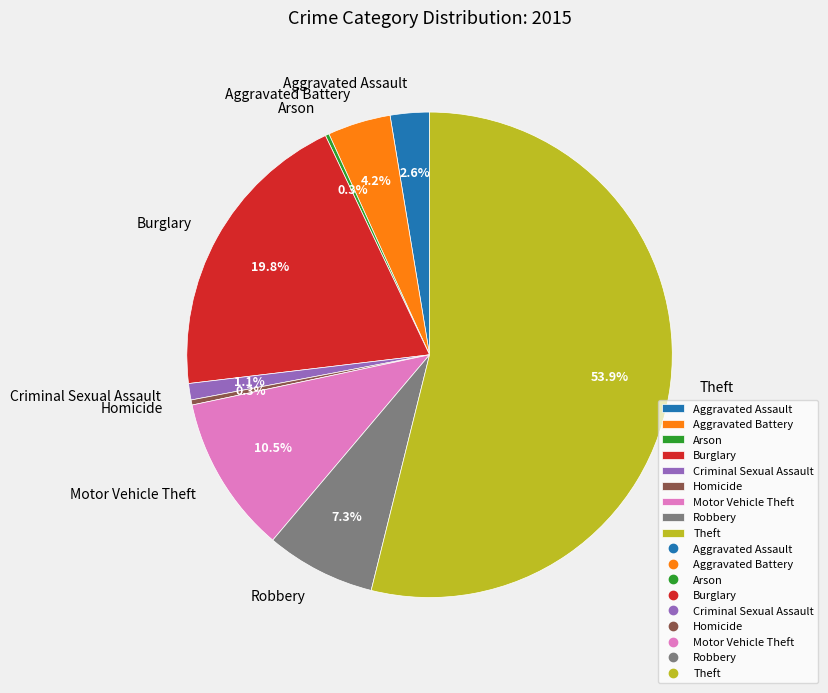

Is it true that Aggravated Battery is 11% of the pie?

False